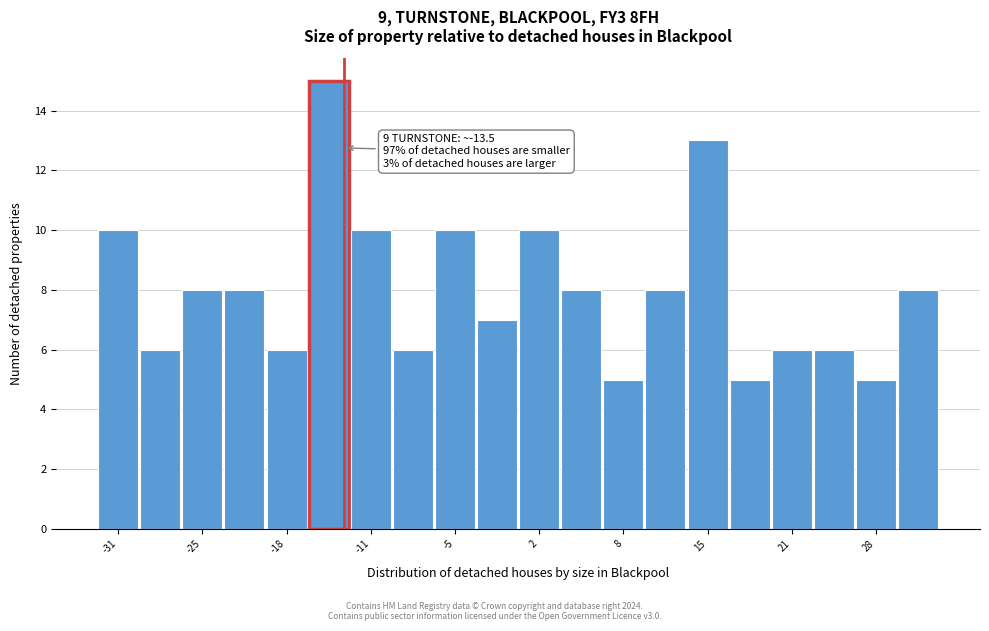

Around what value on the x-axis is the tallest bar? Give the approximate position of its centre, as read against the axis.

-15